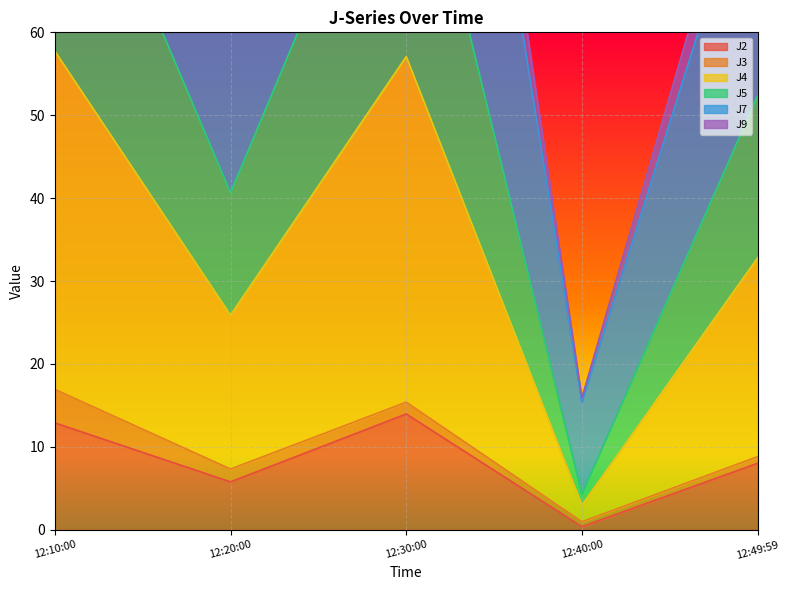

Is it true that J2 equals 12.9 at 12:10:00?

True